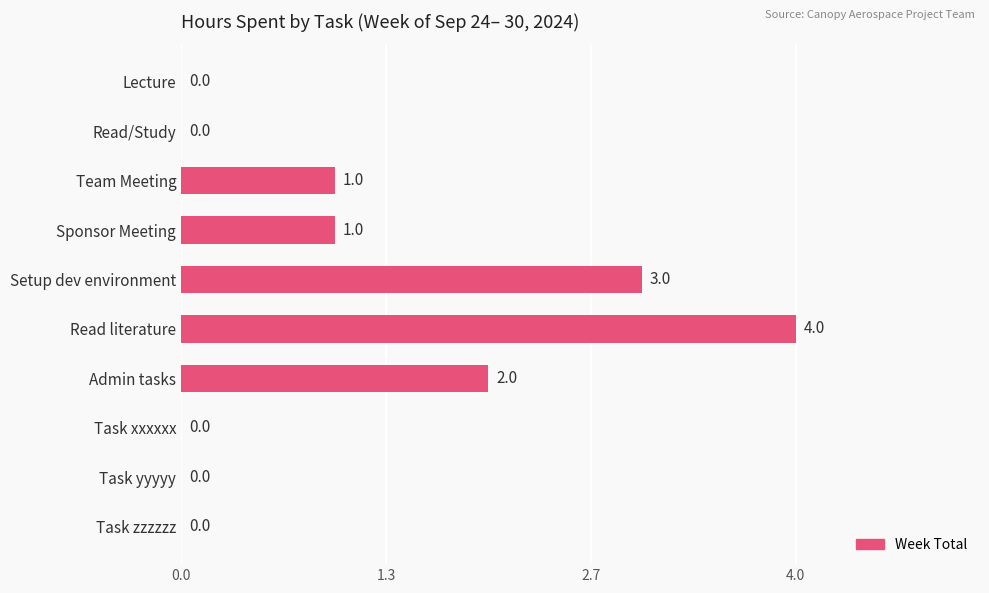

Where is the data nearest to the value 2?

Admin tasks